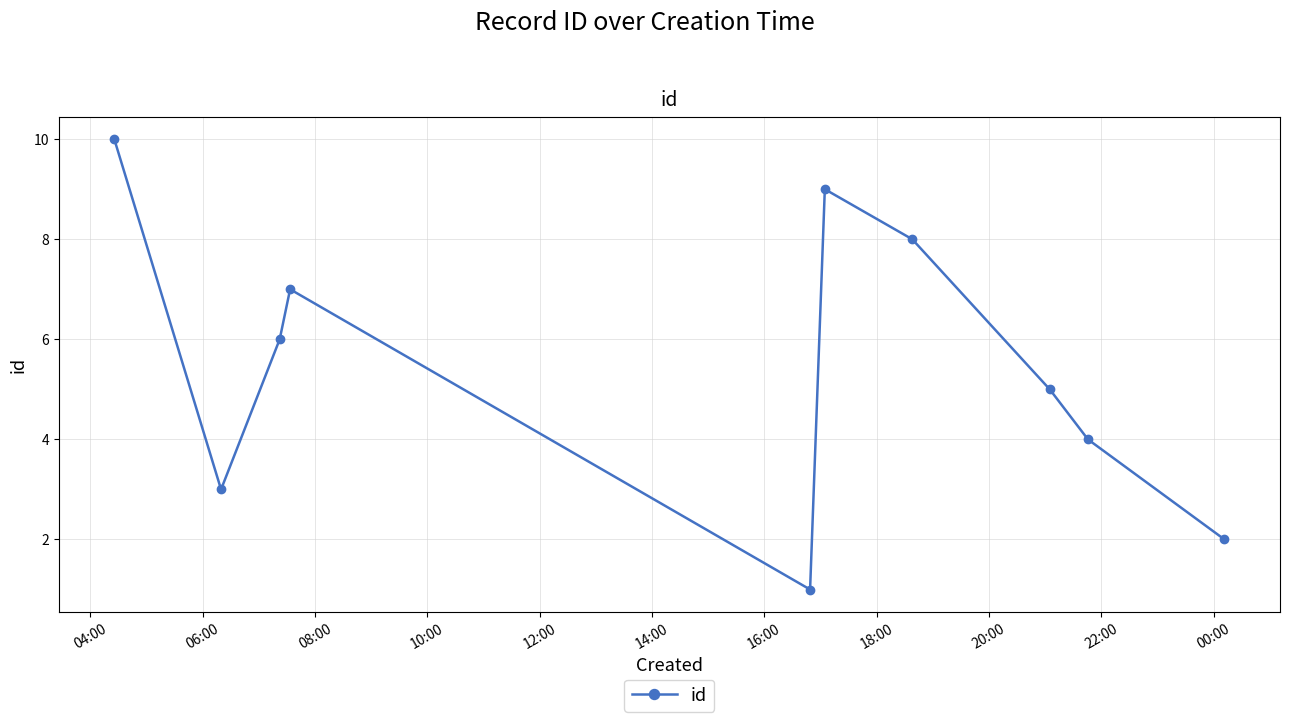

What is the difference between the maximum and minimum values?

9